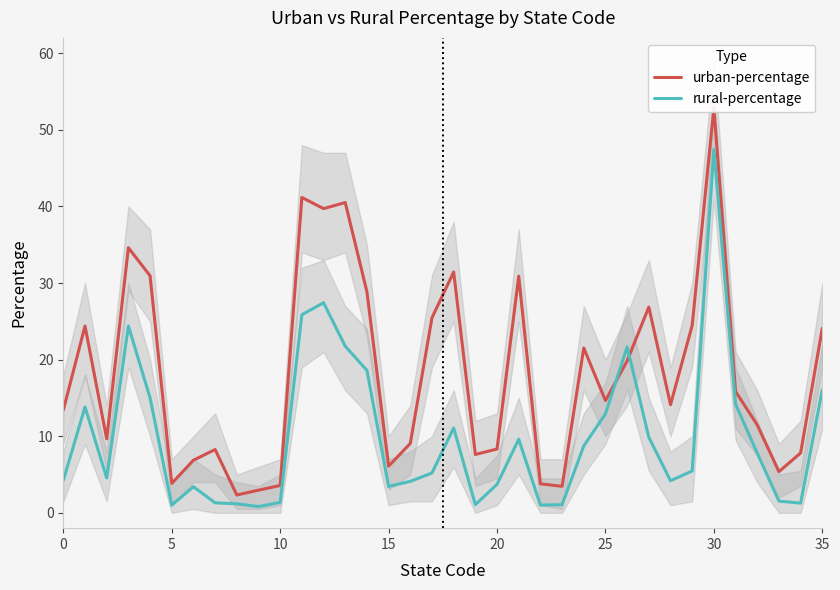

Which category has the lowest value in the urban-percentage series?

8